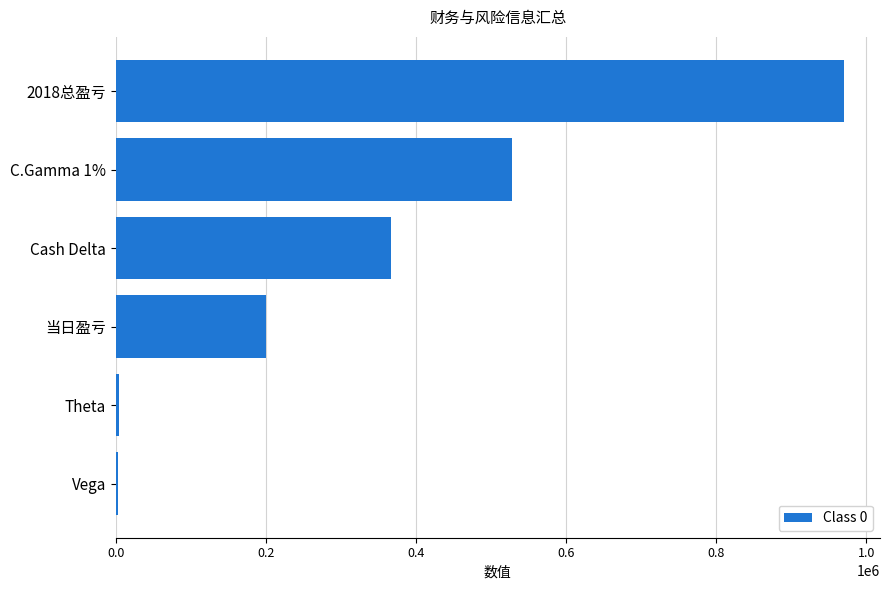

Is it true that the value at 2018总盈亏 is 313549?

False